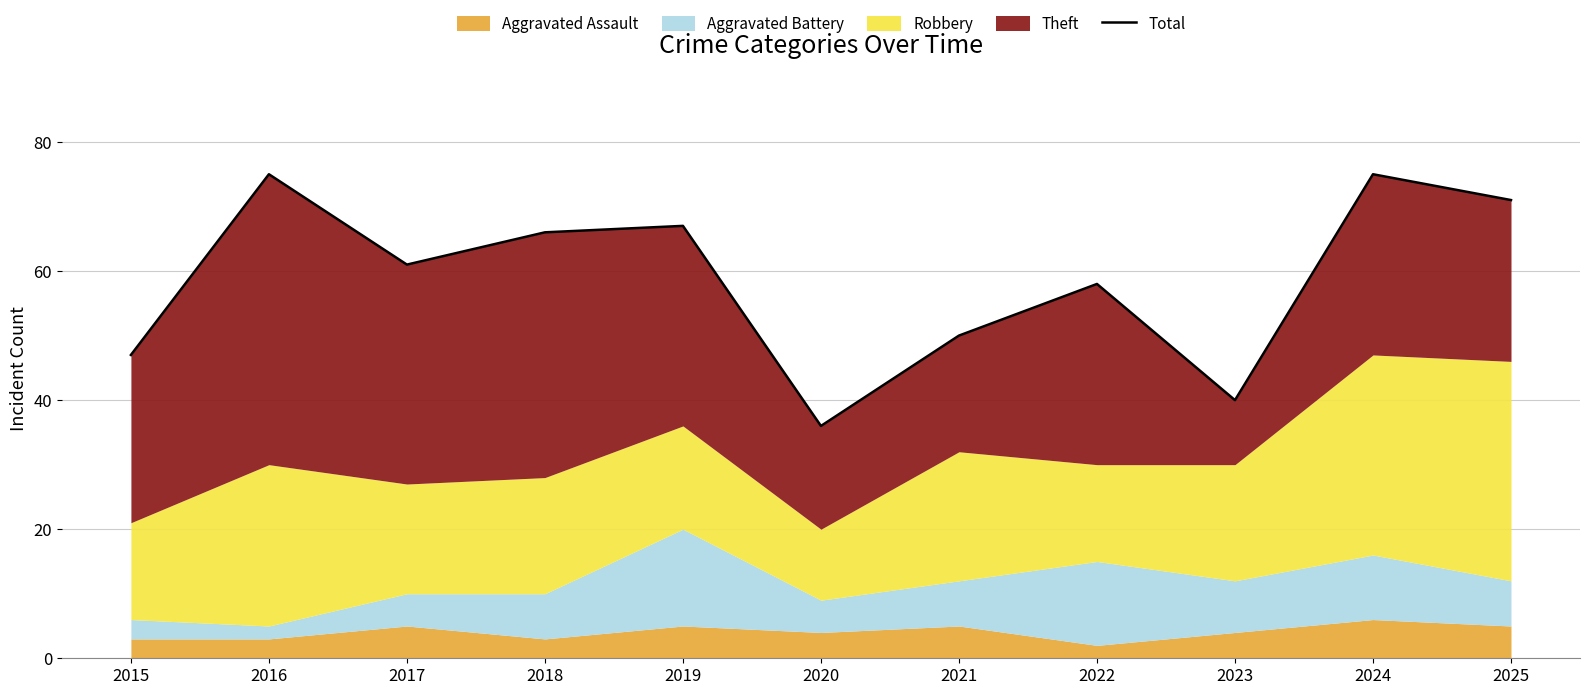

At which label does the data first exceed 61?

2016